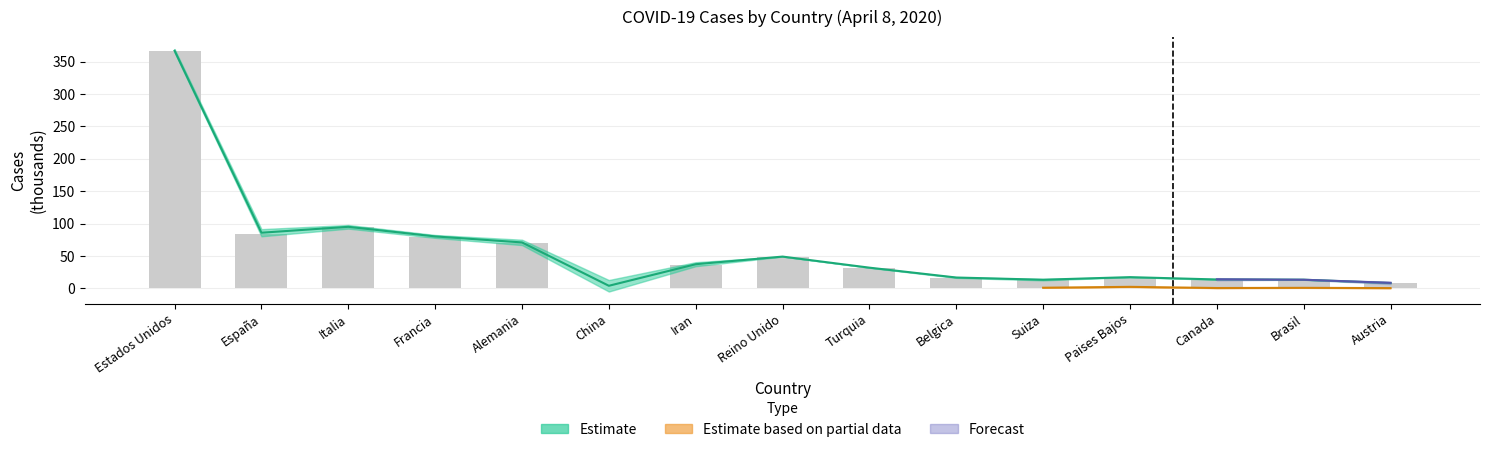

Which has a higher value, Alemania or Francia?

Francia